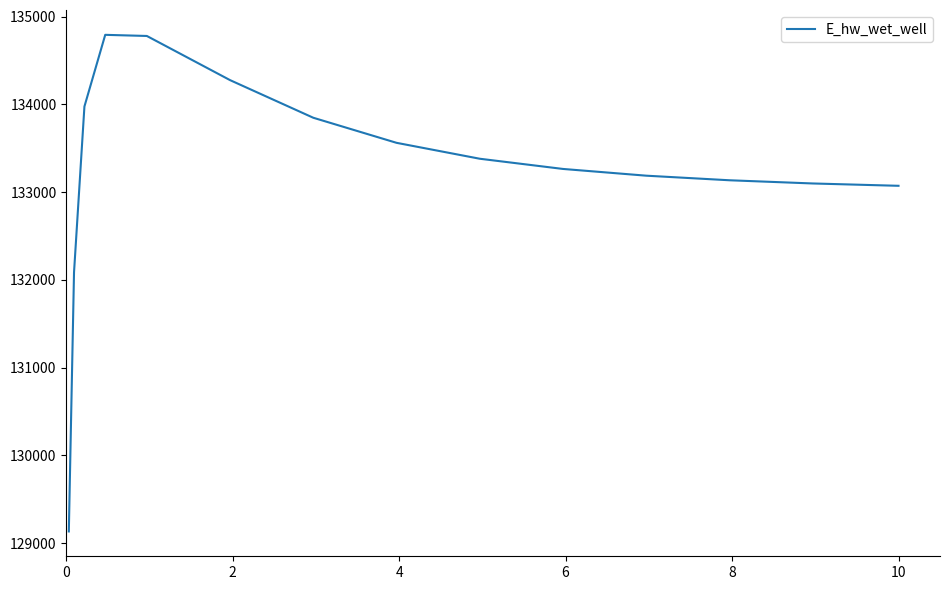

What is the maximum value shown in the chart?

134794.1